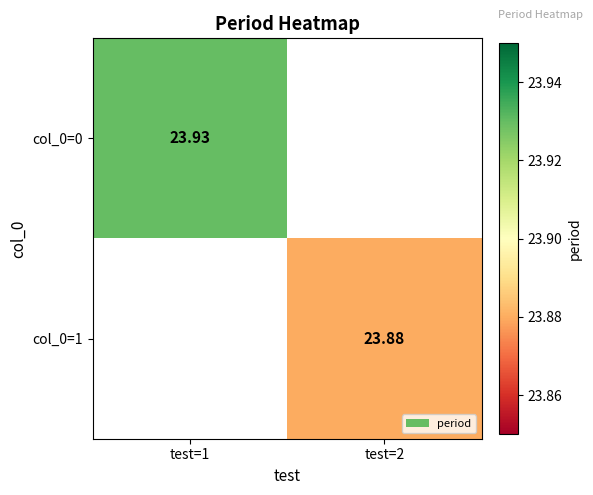

Which has a higher value, test=2 or test=1?

test=1